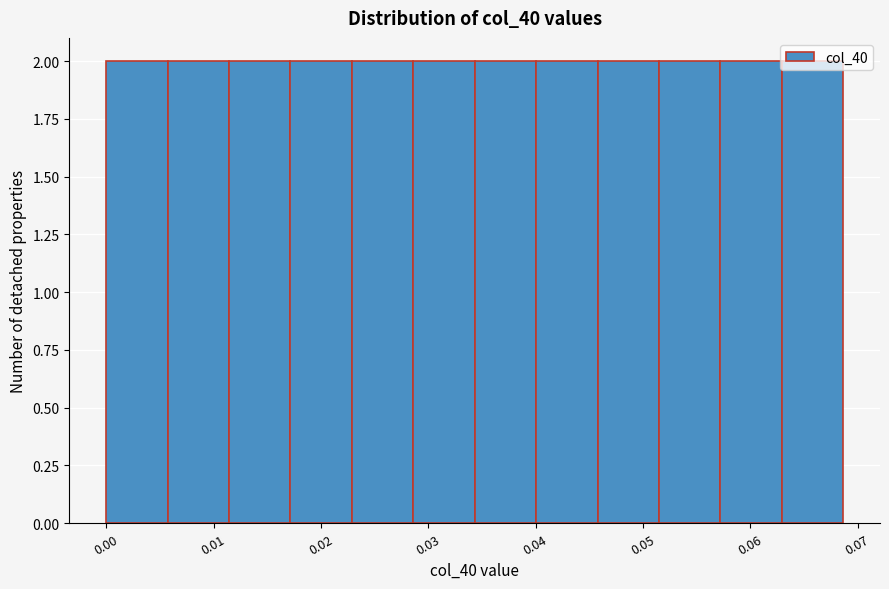

Reading left to right, list every bar in this chart as the range it spans on the x-axis followed by its height. Neither the bar edges nor the heights are printed on the chart, so give them approximately, as read against the axes.

0.000 to 0.006: 2
0.006 to 0.011: 2
0.011 to 0.017: 2
0.017 to 0.023: 2
0.023 to 0.029: 2
0.029 to 0.034: 2
0.034 to 0.040: 2
0.040 to 0.046: 2
0.046 to 0.051: 2
0.051 to 0.057: 2
0.057 to 0.063: 2
0.063 to 0.069: 2